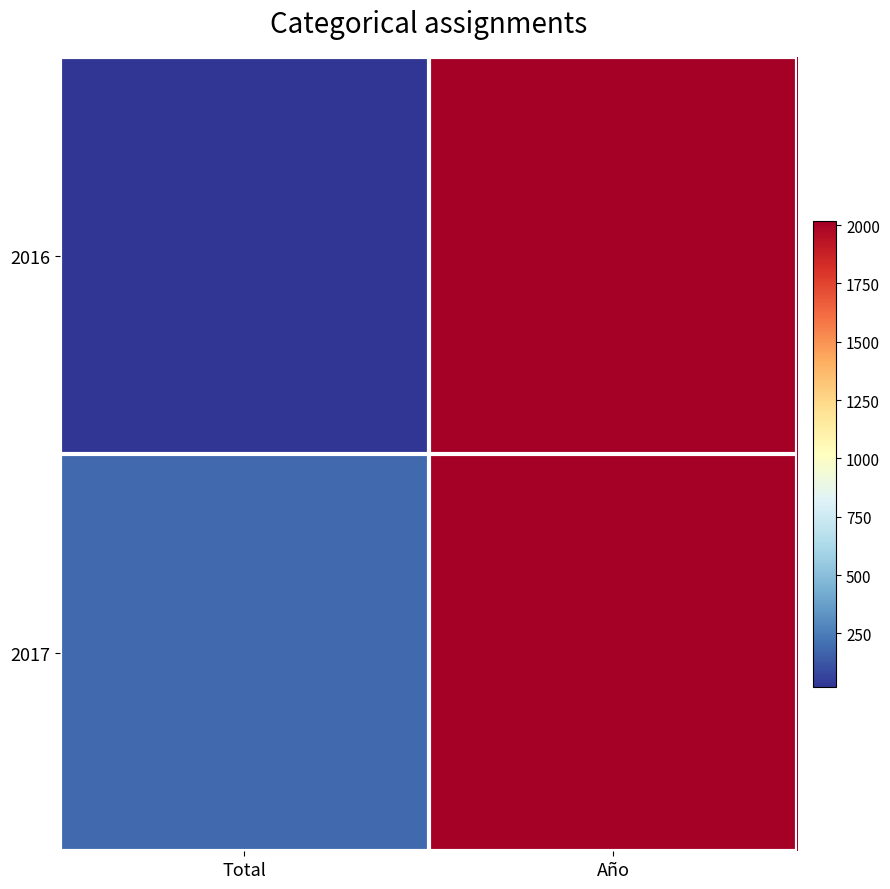

Rank the series at Total from lowest to highest value.

2016, 2017